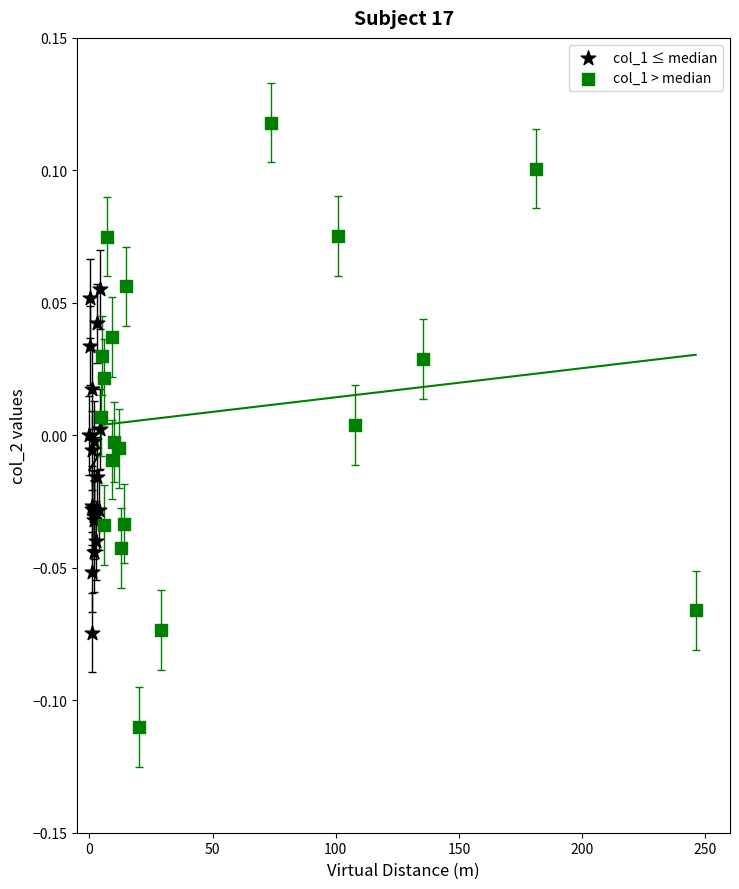

Which series has the largest Y range (max minus min)?

col_1 > median